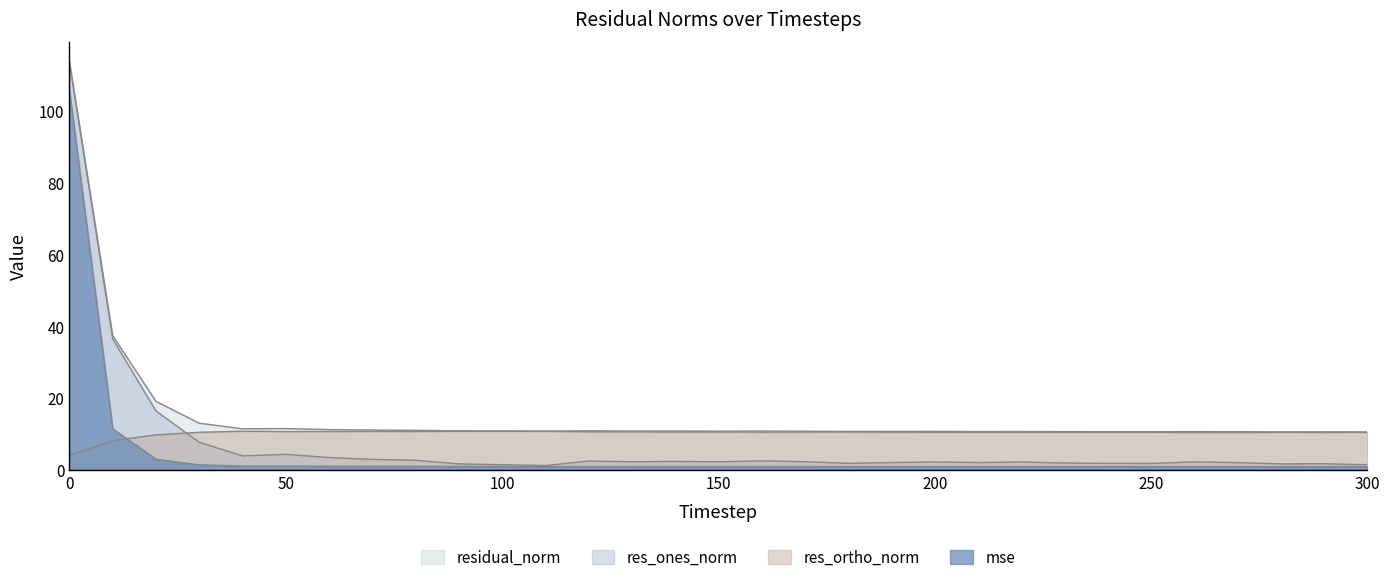

List the series in order of their overall mean, lowest first.

mse, res_ones_norm, res_ortho_norm, residual_norm